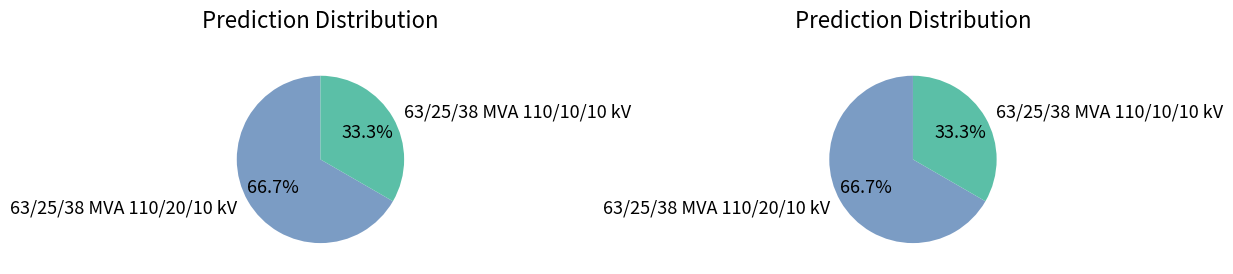

The 63/25/38 MVA 110/20/10 kV slice represents 59% of the pie. True or false?

False